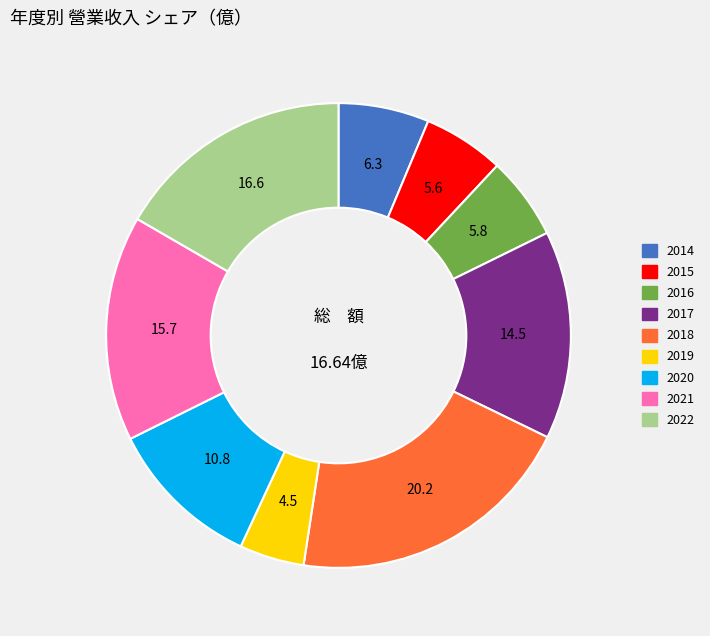

Do 2017 and 2015 together represent more than half of the pie?

No